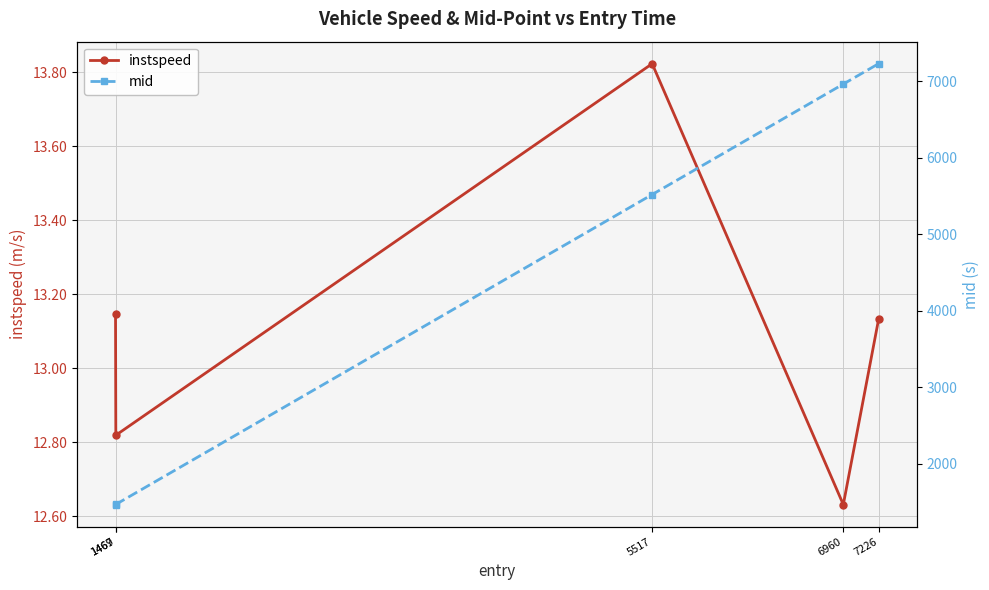

Is it true that instspeed equals 6.8 at 5517?

False